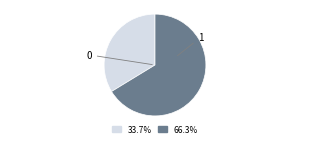

Is there a majority slice in this chart?

Yes